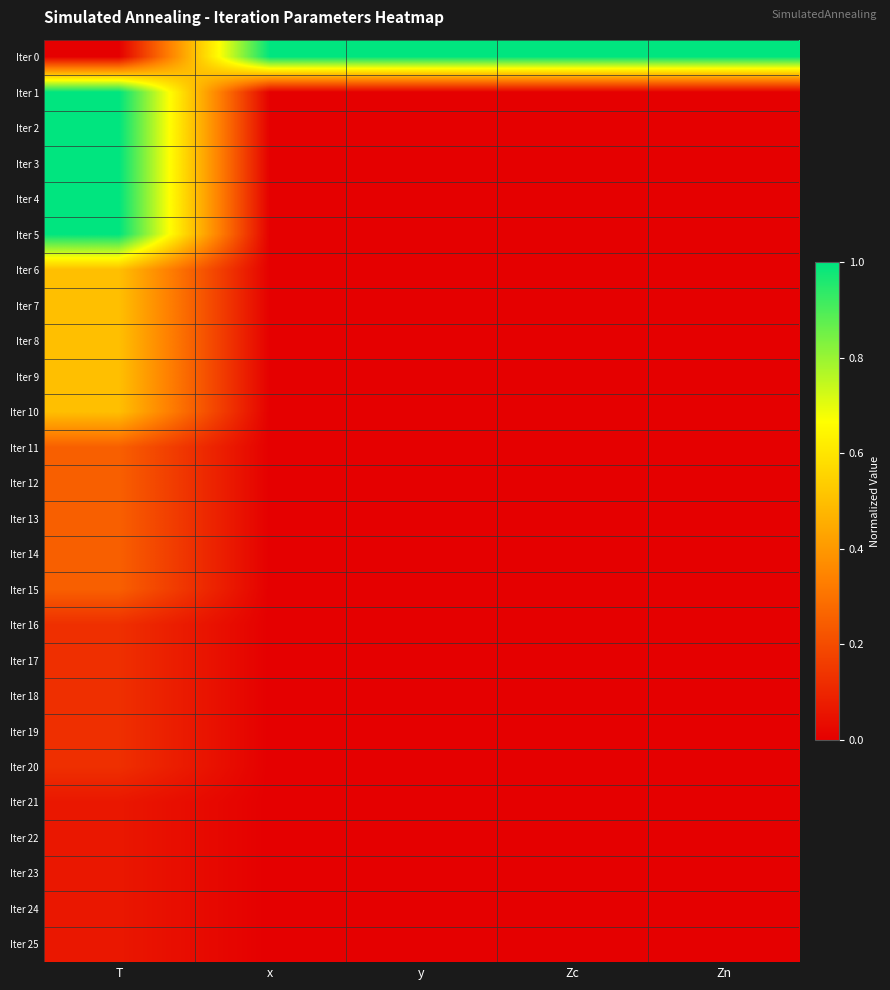

Which series changed the most between T and y?

Iter 0